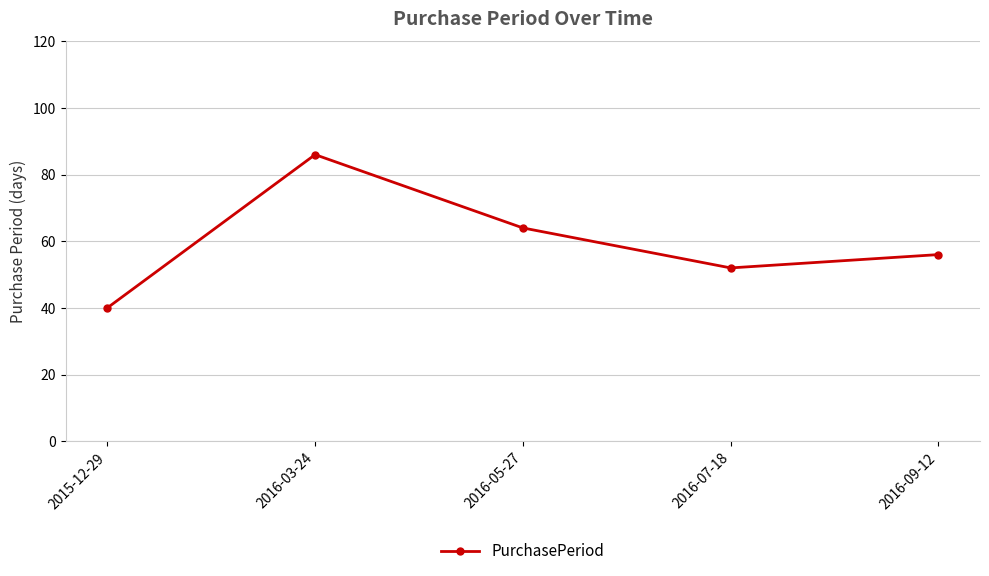

List the labels in order of value, largest first.

2016-03-24, 2016-05-27, 2016-09-12, 2016-07-18, 2015-12-29